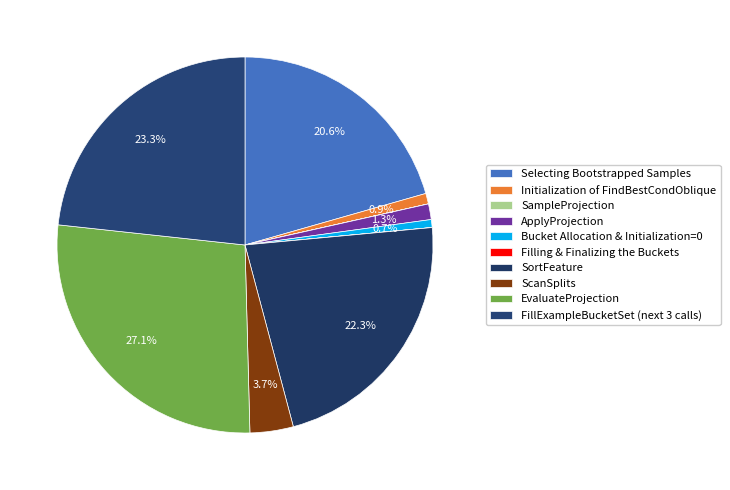

Which slice is the largest?

EvaluateProjection